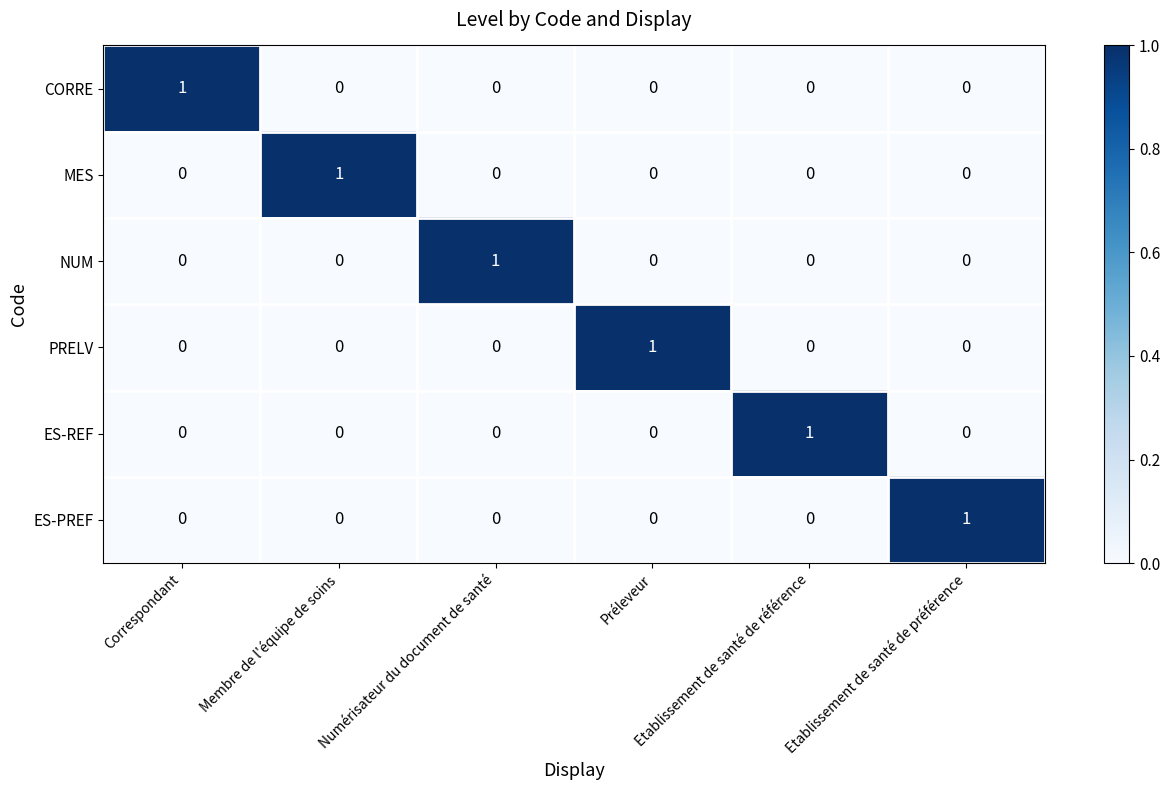

At how many categories does at least one series exceed 0?

6